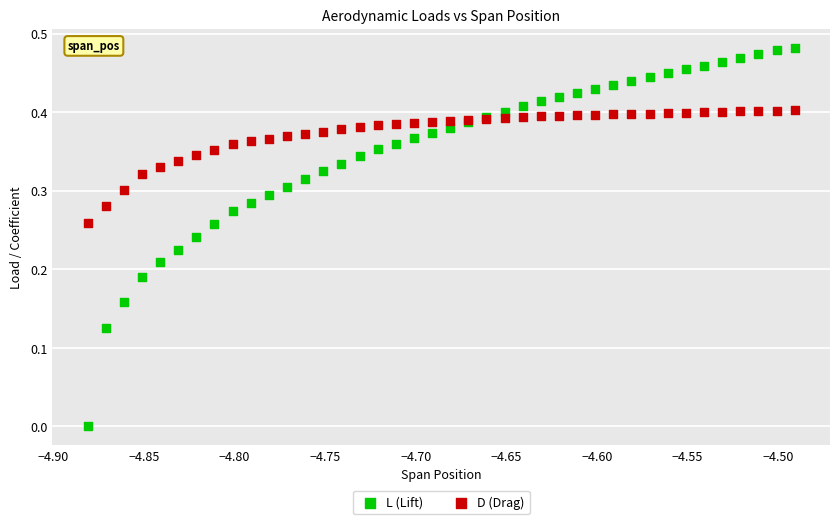

Which series contains the highest Y value?

L (Lift)